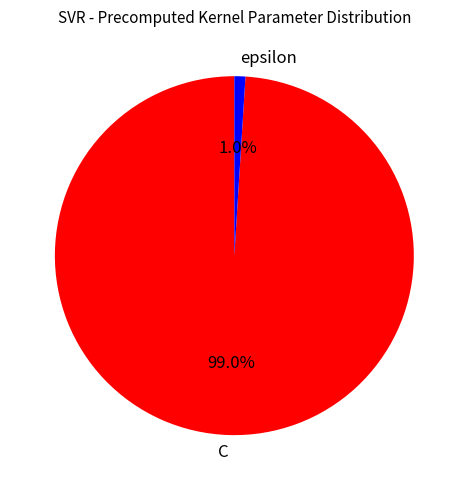

To the nearest percent, what percentage of the pie is C?

99%